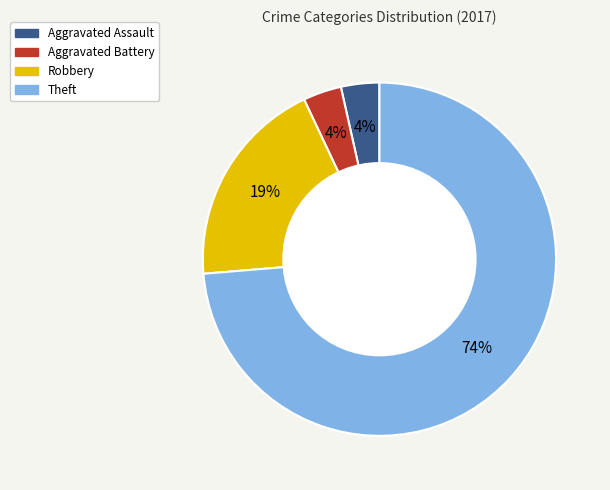

Is it true that Theft is 74% of the pie?

True